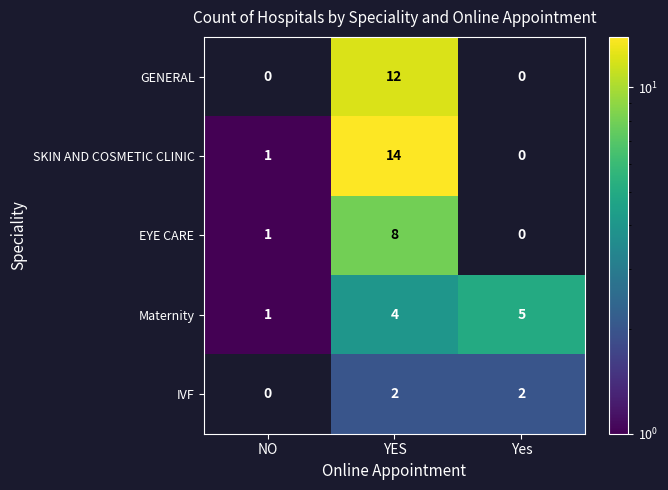

What is the difference between the highest and lowest values at YES?

12